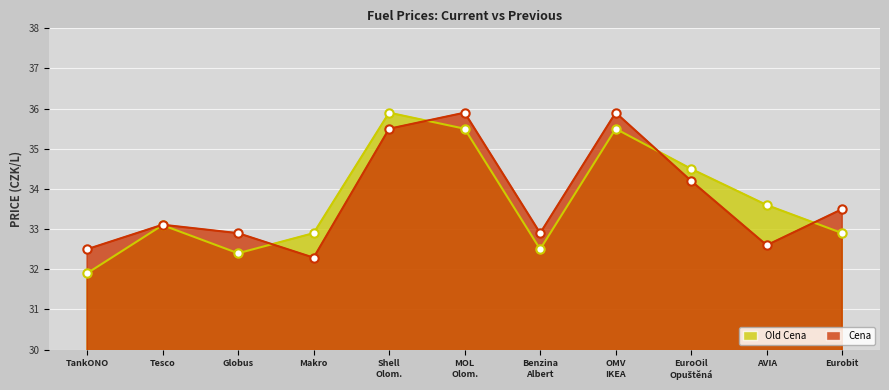

What is the approximate value of Cena at Makro?

32.3